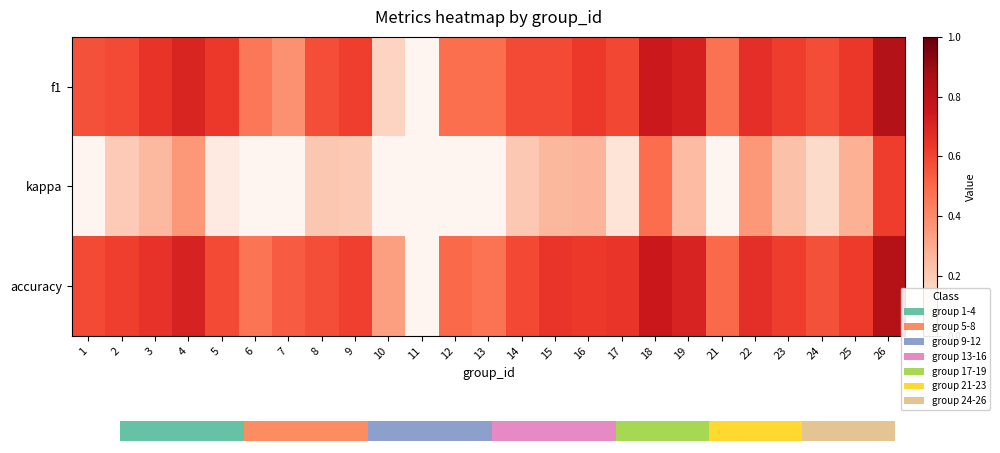

What is the sum of all f1 values?

14.0